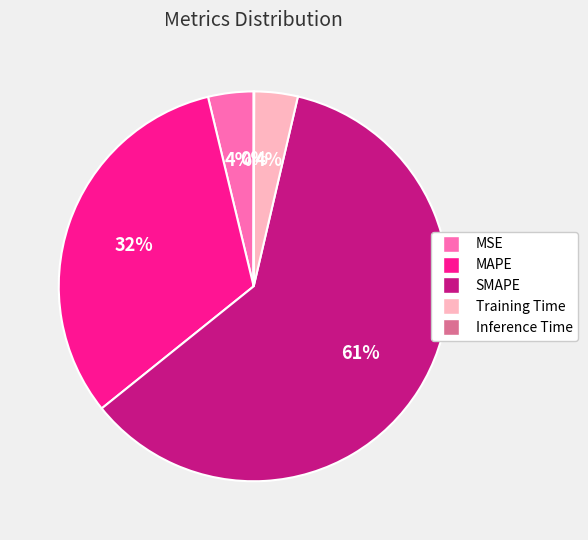

Is it true that Training Time is 4% of the pie?

True